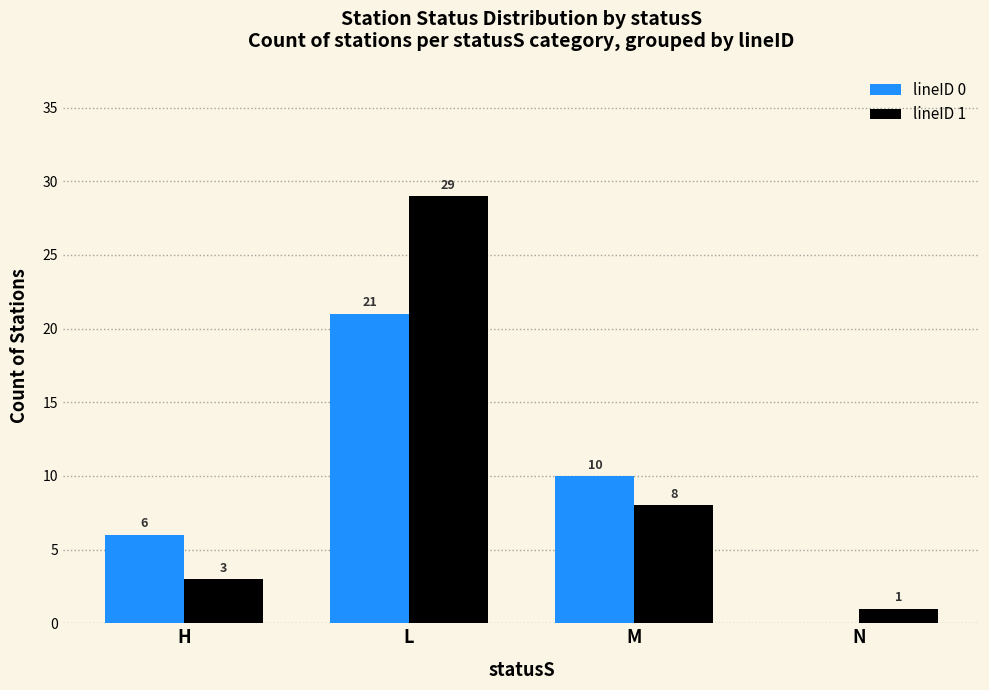

What is the sum of the lineID 0 values at H and M?

16